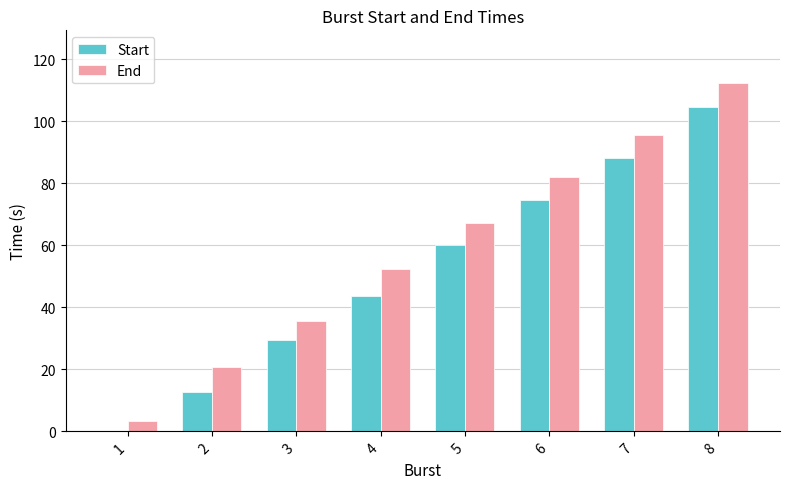

Reading left to right, what are all the values shown in this chart?

Start: 1=0.0	2=12.7	3=29.6	4=43.7	5=60.0	6=74.7	7=88.2	8=104.4
End: 1=3.3	2=20.8	3=35.5	4=52.4	5=67.2	6=81.9	7=95.6	8=112.4